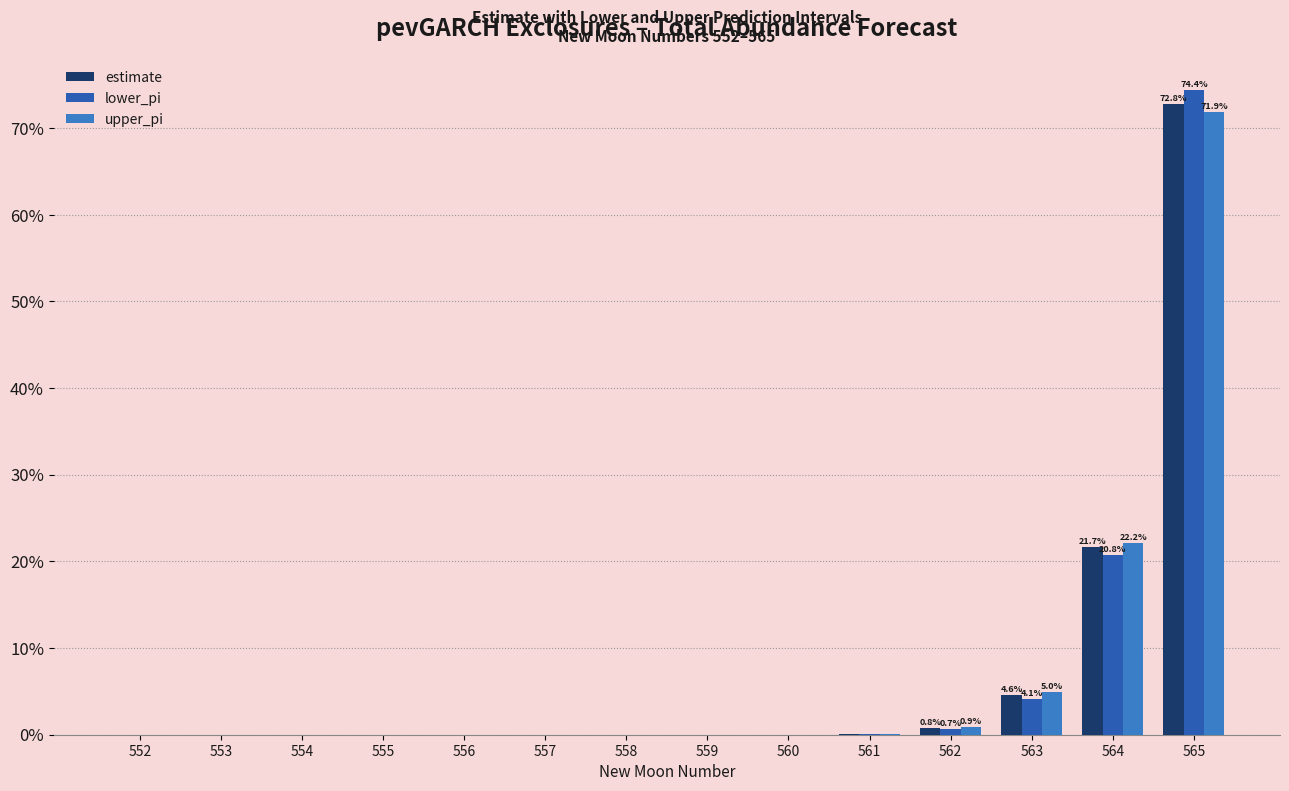

At which category is the sum across all series the highest?

565